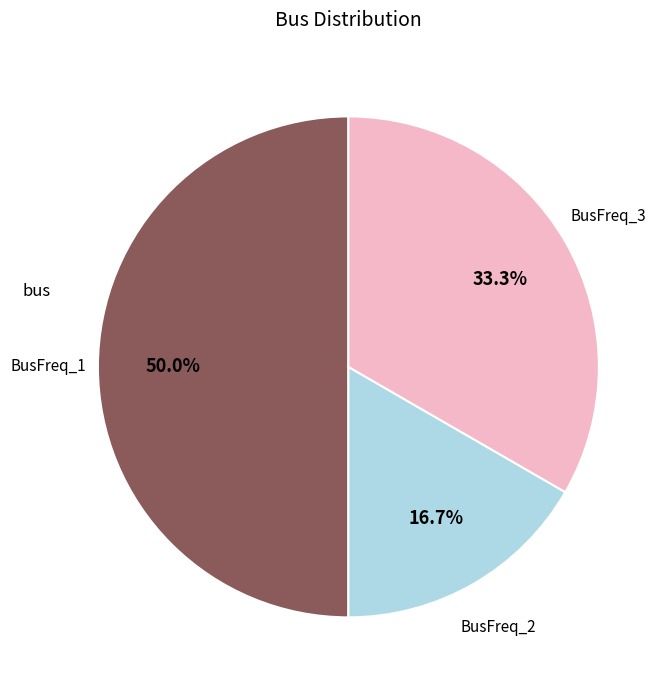

To the nearest percent, what is the average slice percentage?

33%